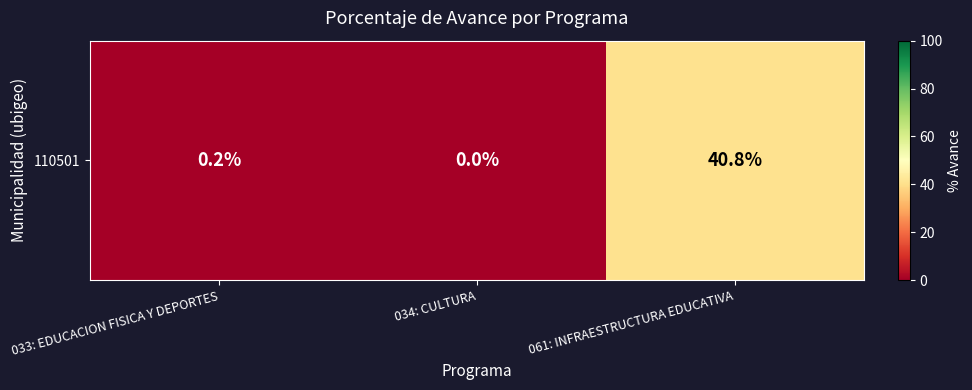

True or false: the data shows 0.2 at 033: EDUCACION FISICA Y DEPORTES.

True